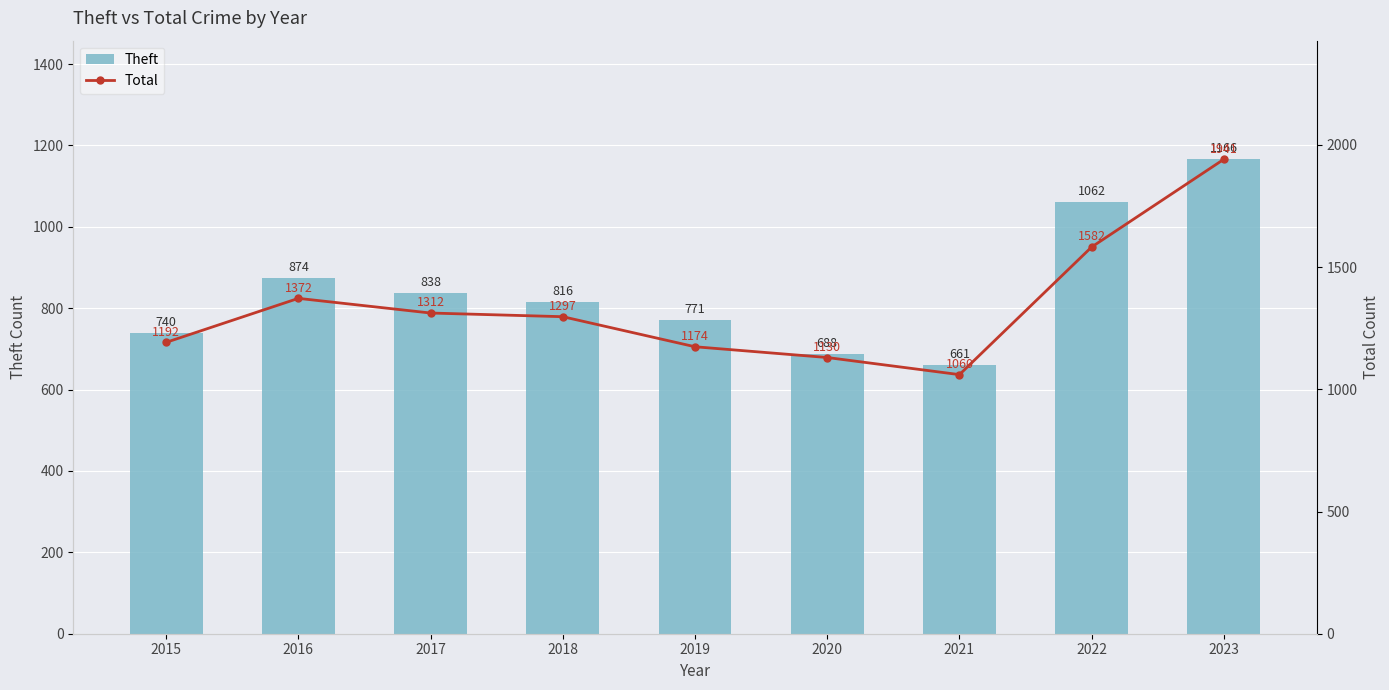

Which series has the widest spread of values?

Total